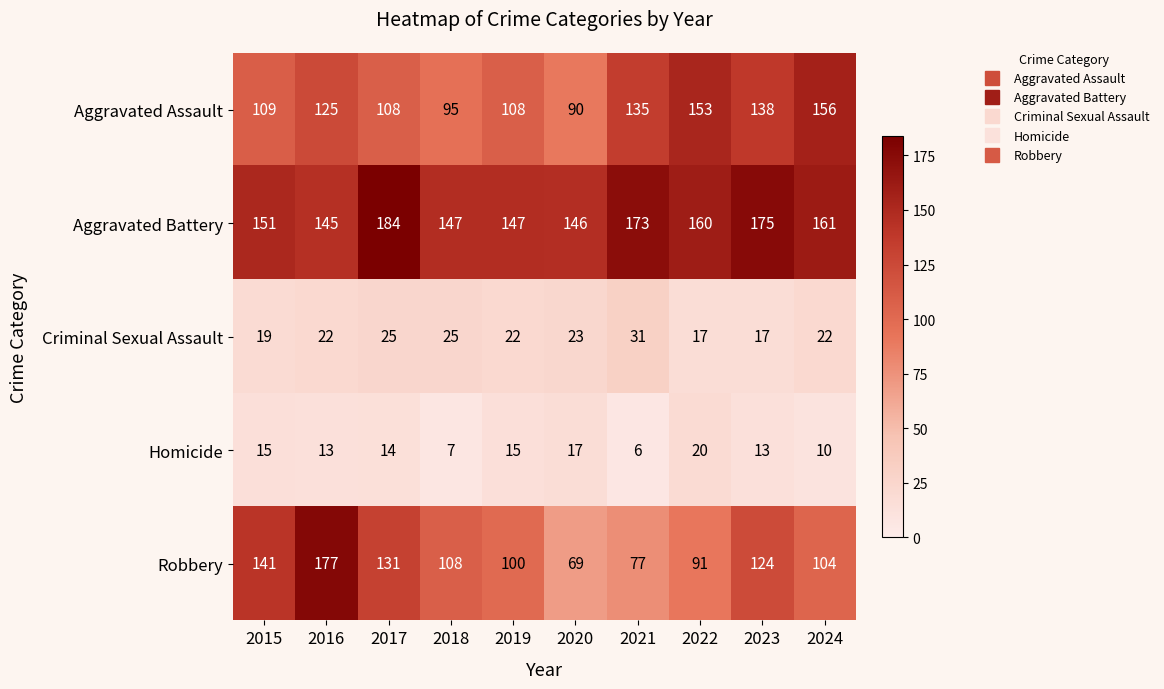

Which category has the highest value in the Homicide series?

2022